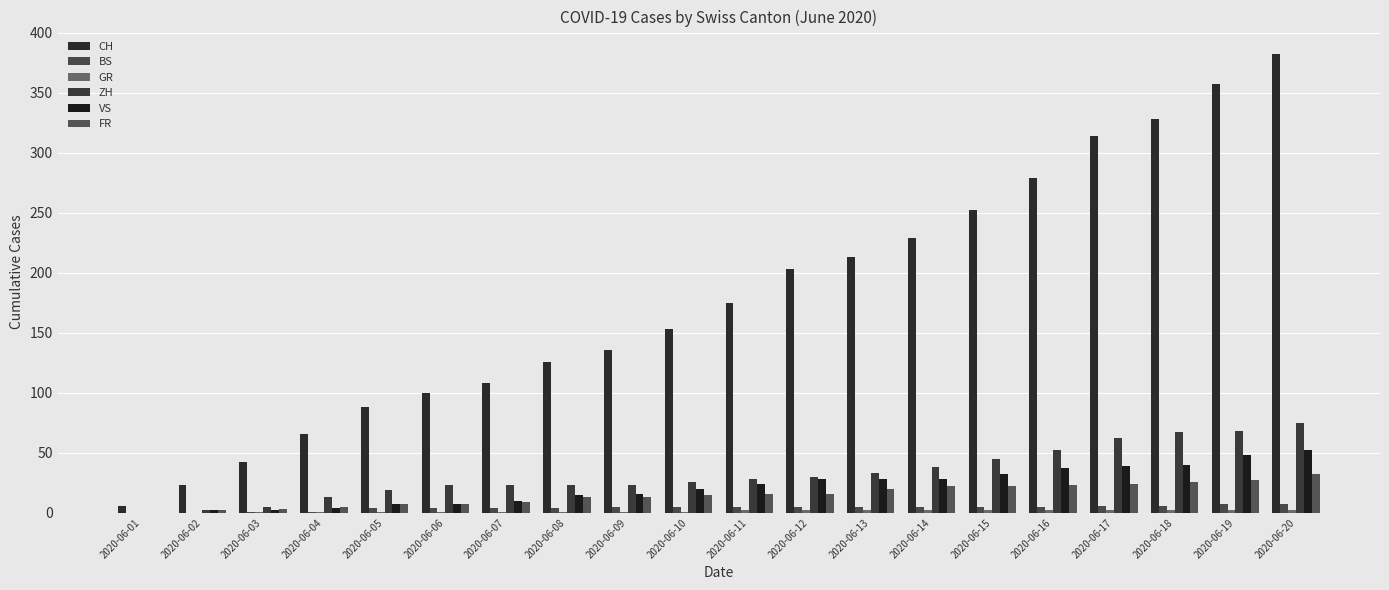

Where does the VS series first go above 24?

2020-06-12